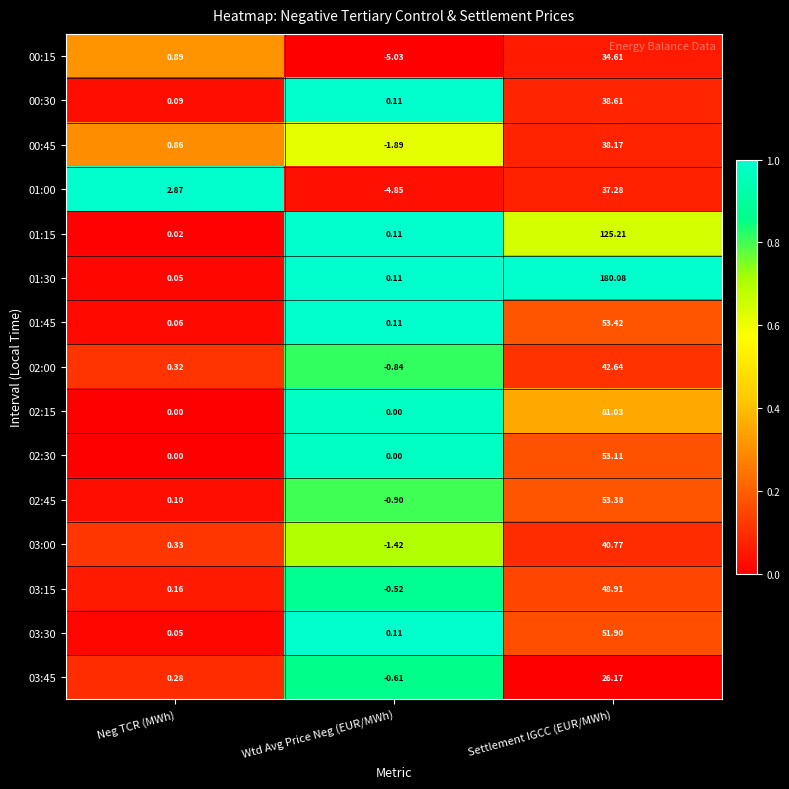

At how many categories does at least one series exceed 0?

3